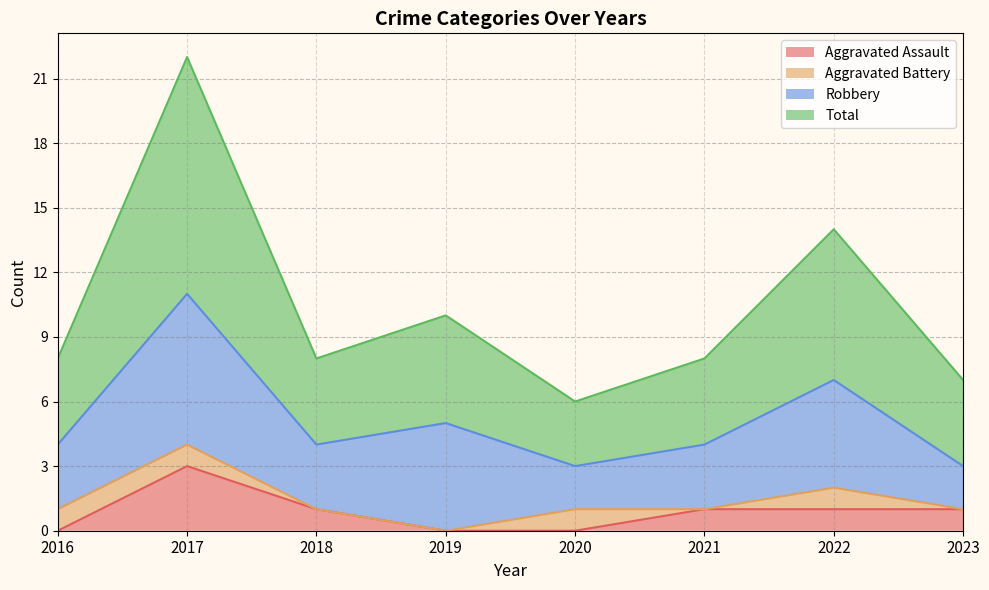

How many interior local peaks does the Aggravated Assault series have?

1